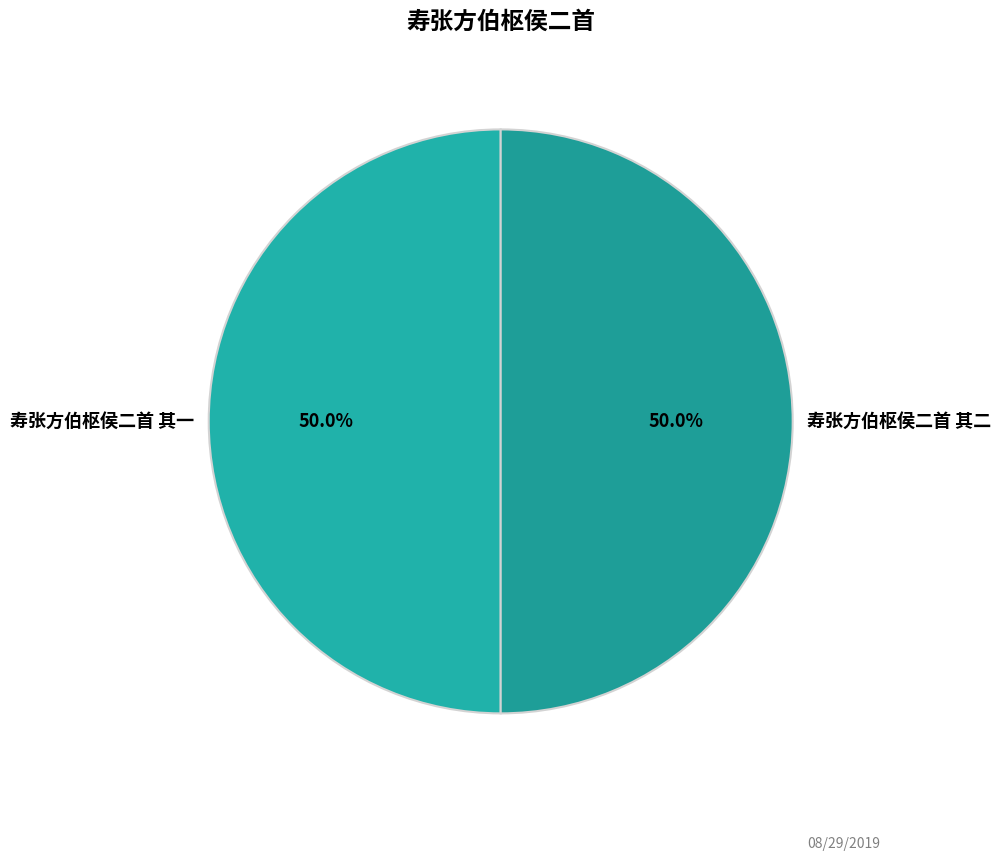

What is the ratio of the value at 寿张方伯枢侯二首 其二 to the value at 寿张方伯枢侯二首 其一?

1.0